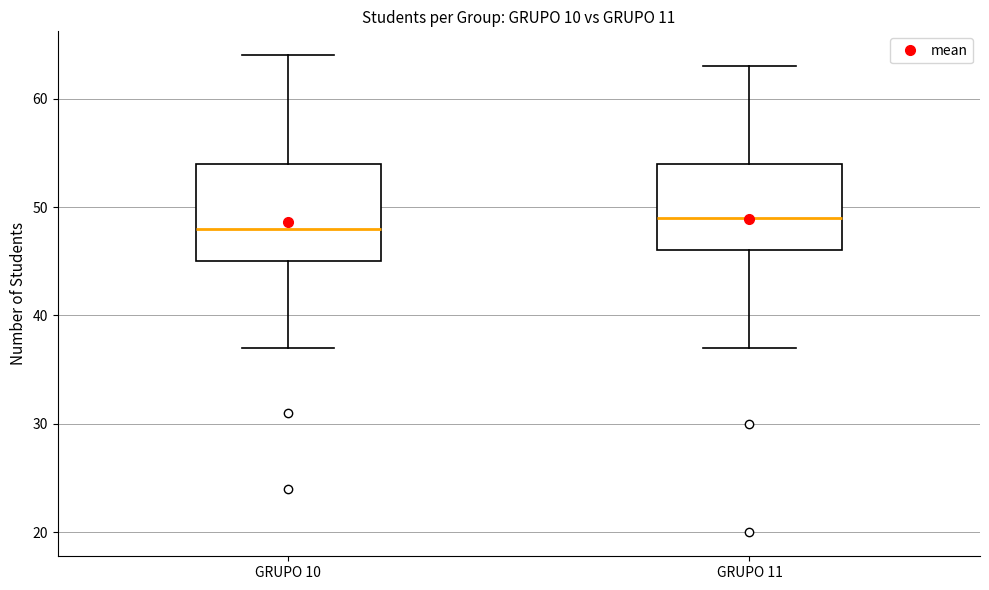

Which box has the lowest median line?

GRUPO 10